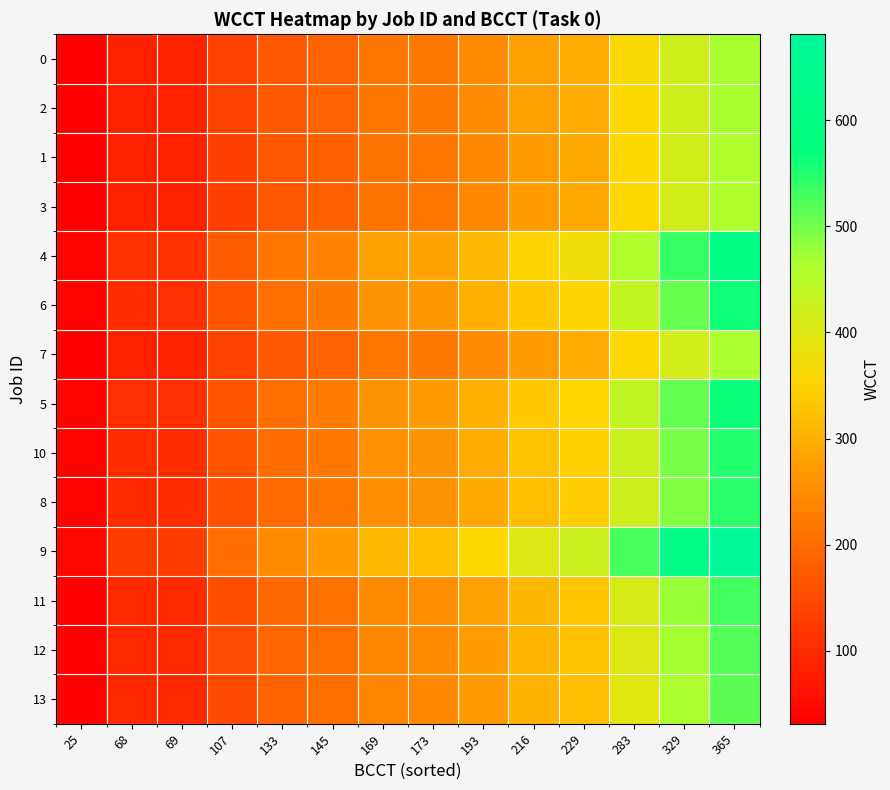

At 145, list the series in order from largest to smallest.

9, 4, 5, 6, 10, 8, 11, 12, 13, 0, 2, 7, 1, 3